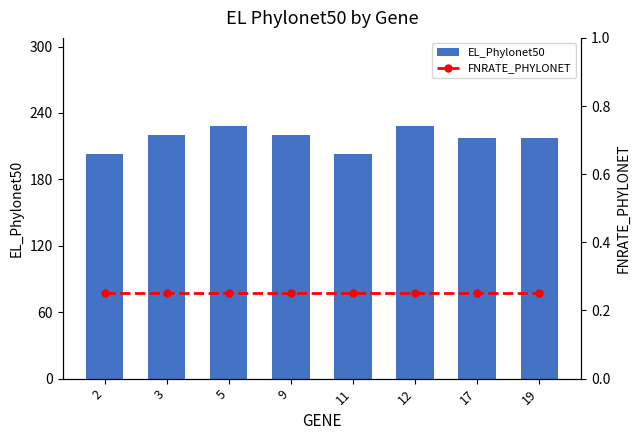

Reading left to right, transcribe all the data shown in this chart.

EL_Phylonet50: 2=203.0	3=220.0	5=228.0	9=220.0	11=203.0	12=228.0	17=217.0	19=217.0
FNRATE_PHYLONET: 2=0.2	3=0.2	5=0.2	9=0.2	11=0.2	12=0.2	17=0.2	19=0.2